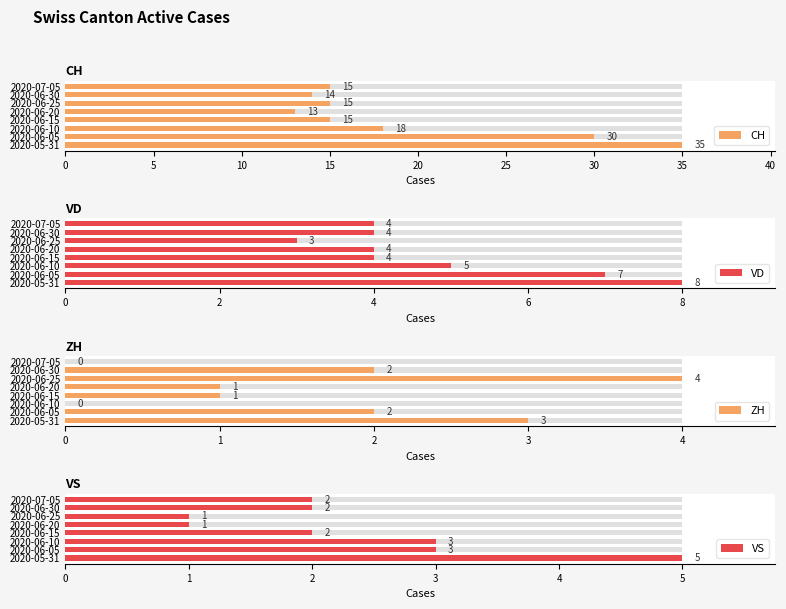

How many groups of bars are there?

8